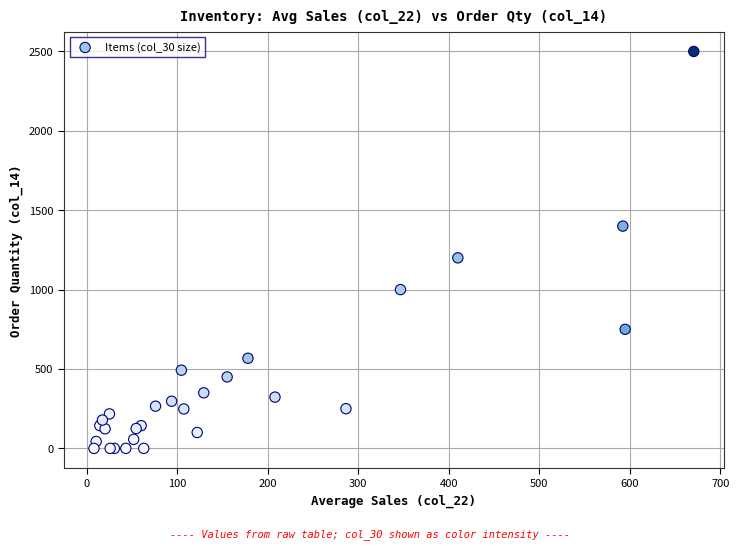

What Y value in the scatter plot is closest to 1250?

1200.0